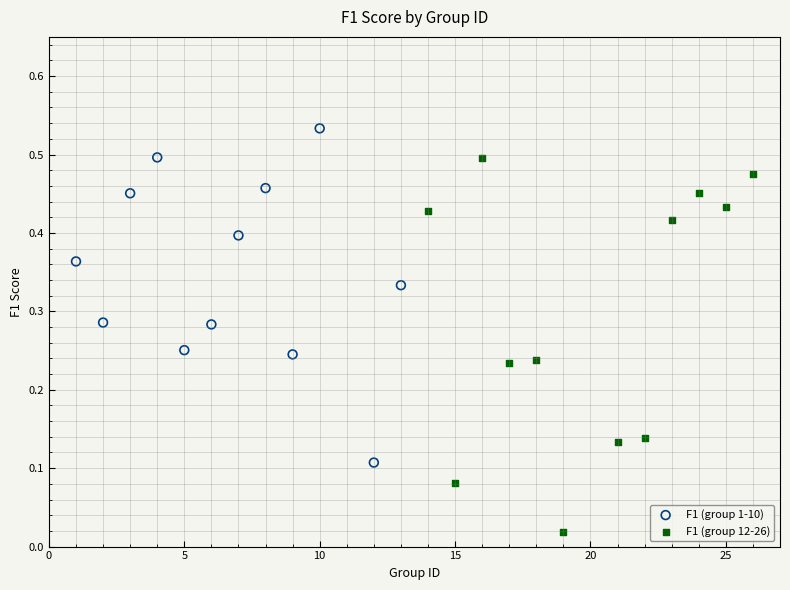

Which series reaches the minimum Y coordinate?

F1 (group 12-26)